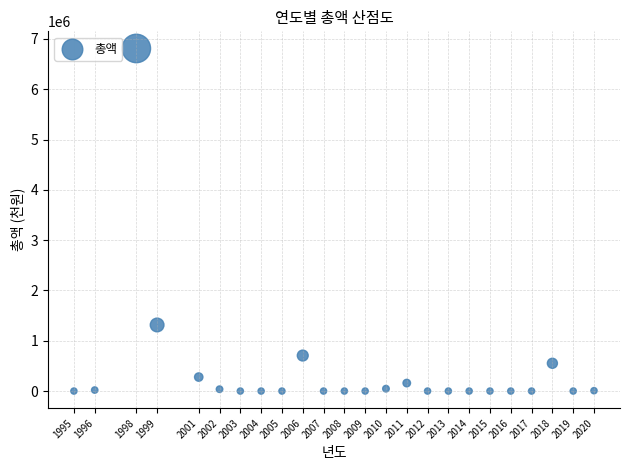

What Y value in the scatter plot is closest to 3405201?

1313716